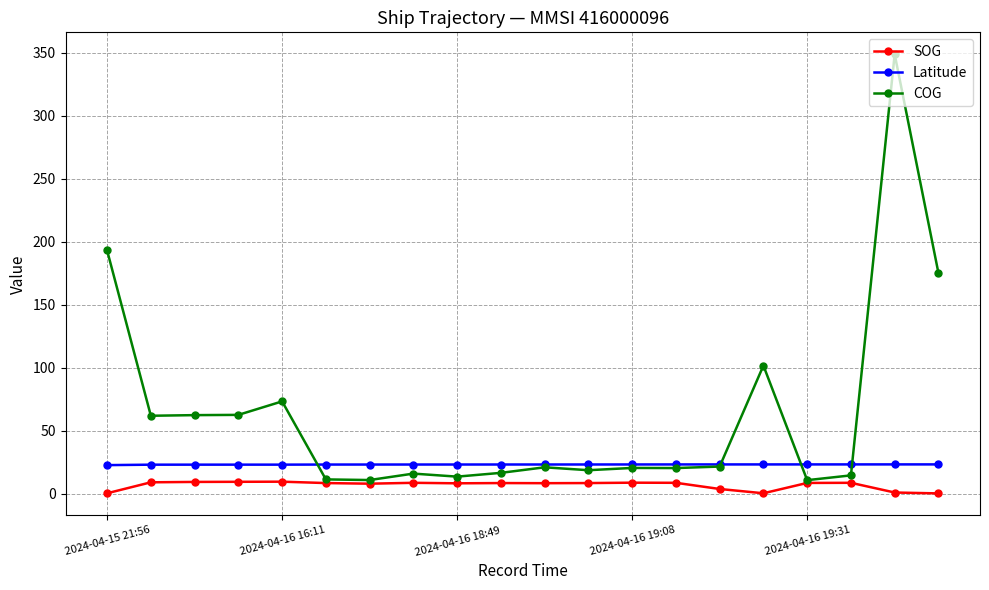

True or false: SOG has more than 1 points higher than both neighbors.

True